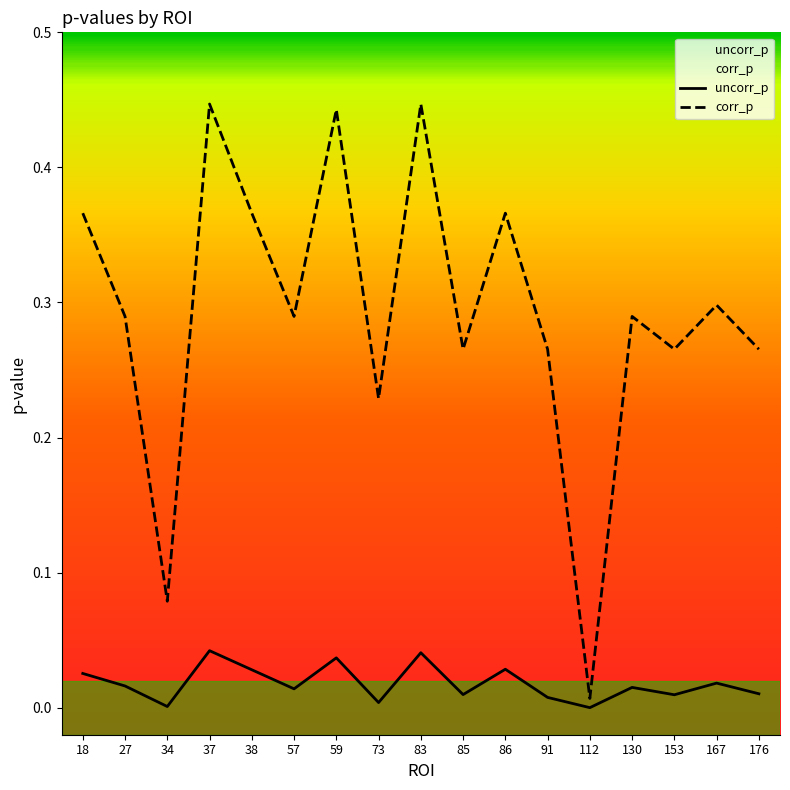

True or false: uncorr_p and corr_p cross at least once.

False